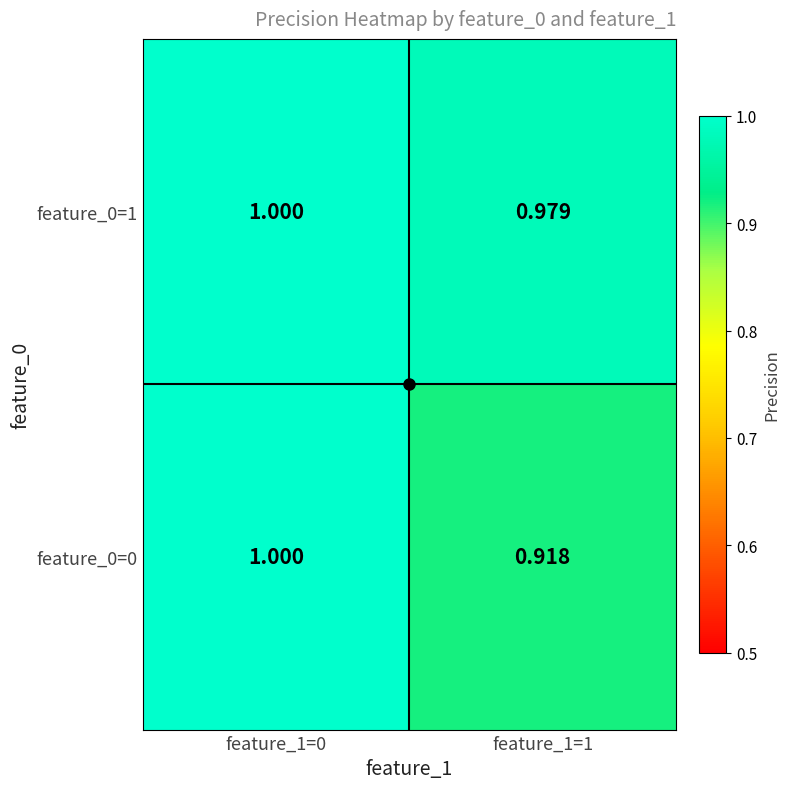

Which series has the widest spread of values?

feature_0=0